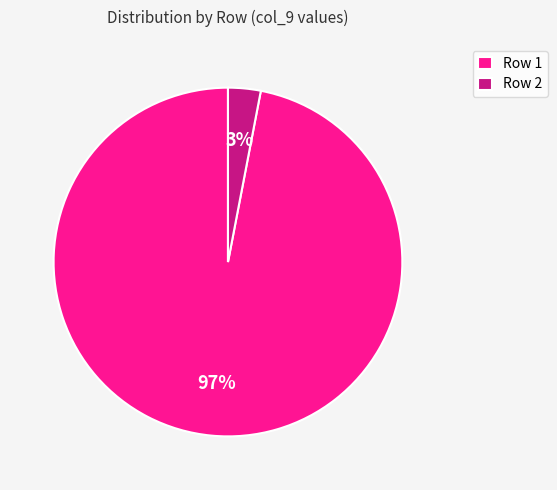

Which slice is the smallest?

Row 2